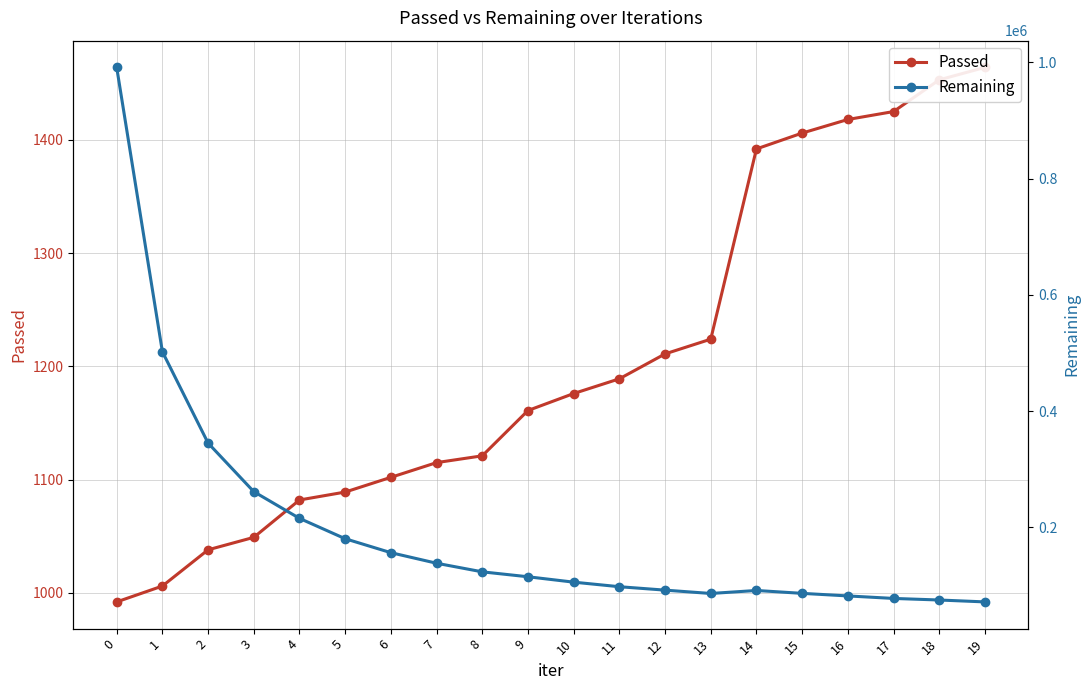

True or false: Remaining has more than 0 interior local peaks.

True